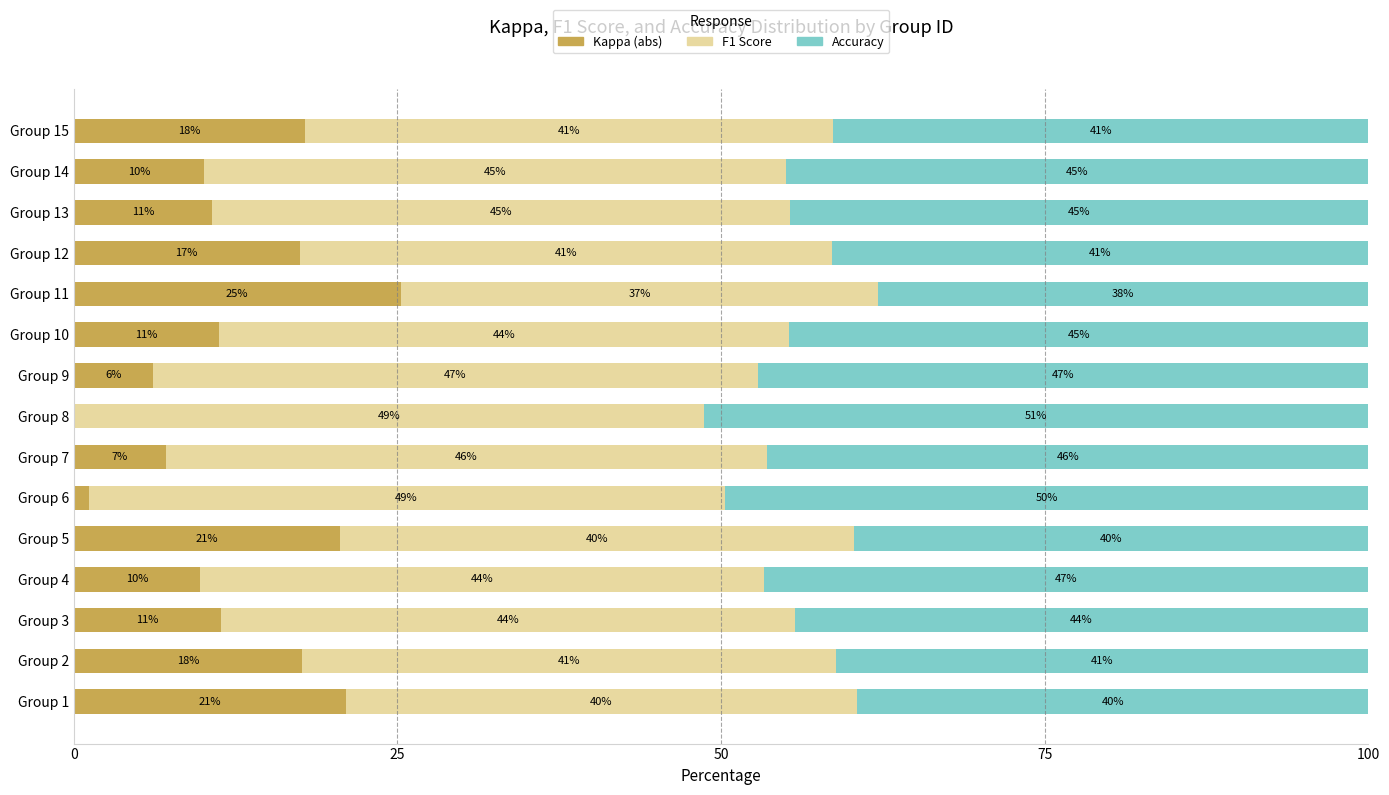

What is the total value across all series at Group 2?

100.0